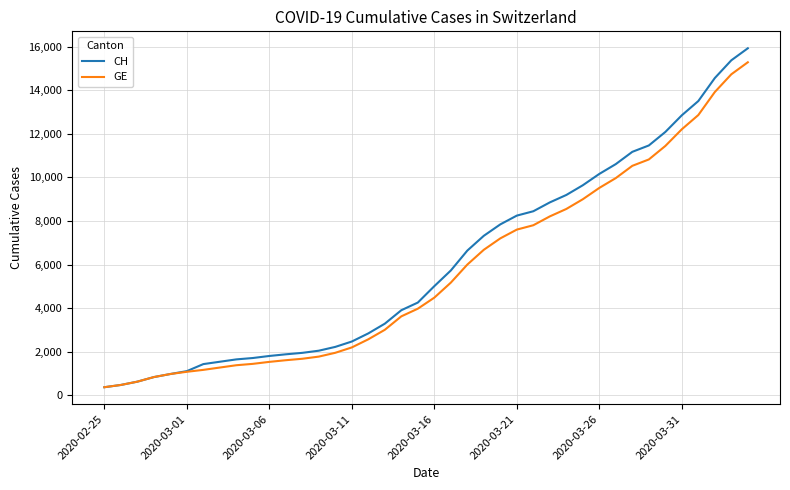

Which series has the largest range (max minus min)?

CH